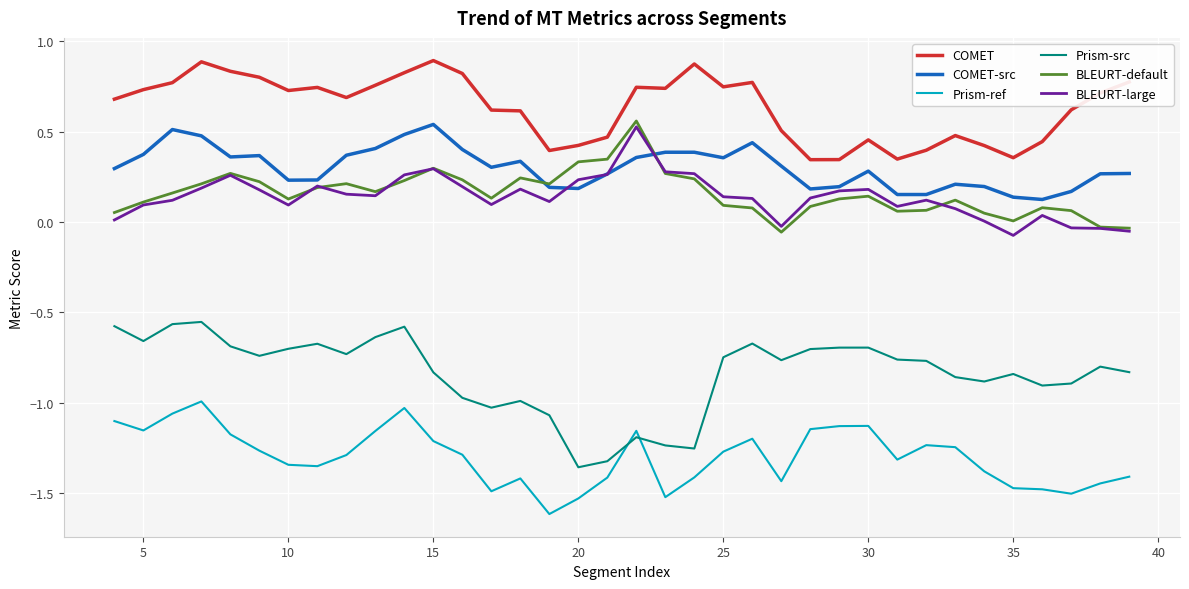

True or false: BLEURT-large and Prism-ref cross at least once.

False